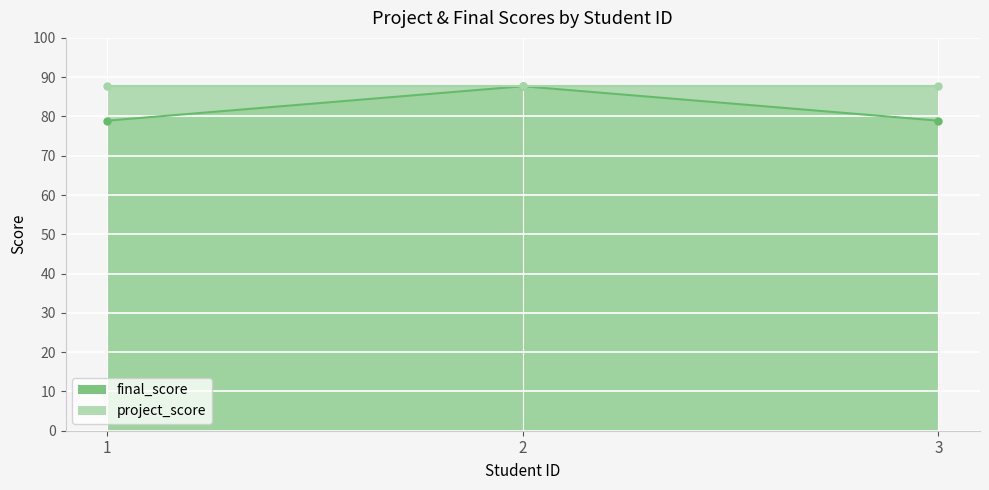

The chart shows a value of 117.7 at 3. True or false?

False